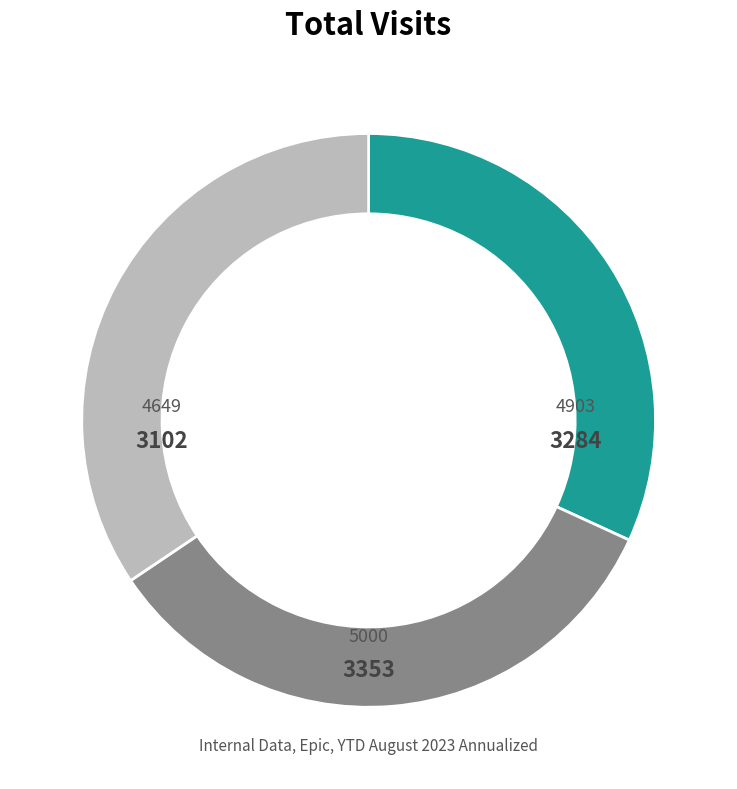

Is there any slice that represents more than half of the pie?

No